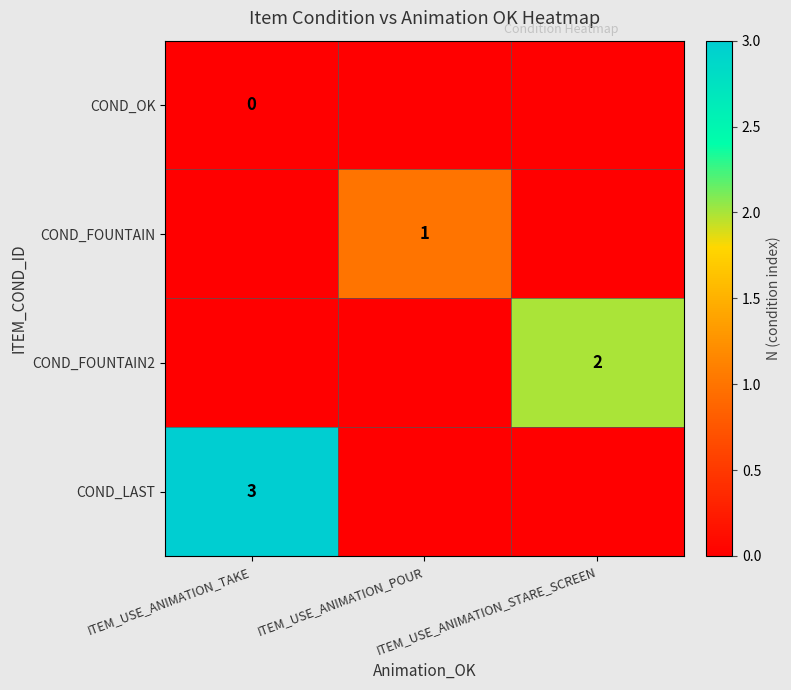

True or false: COND_FOUNTAIN2 has a value of 2 at ITEM_USE_ANIMATION_STARE_SCREEN.

True